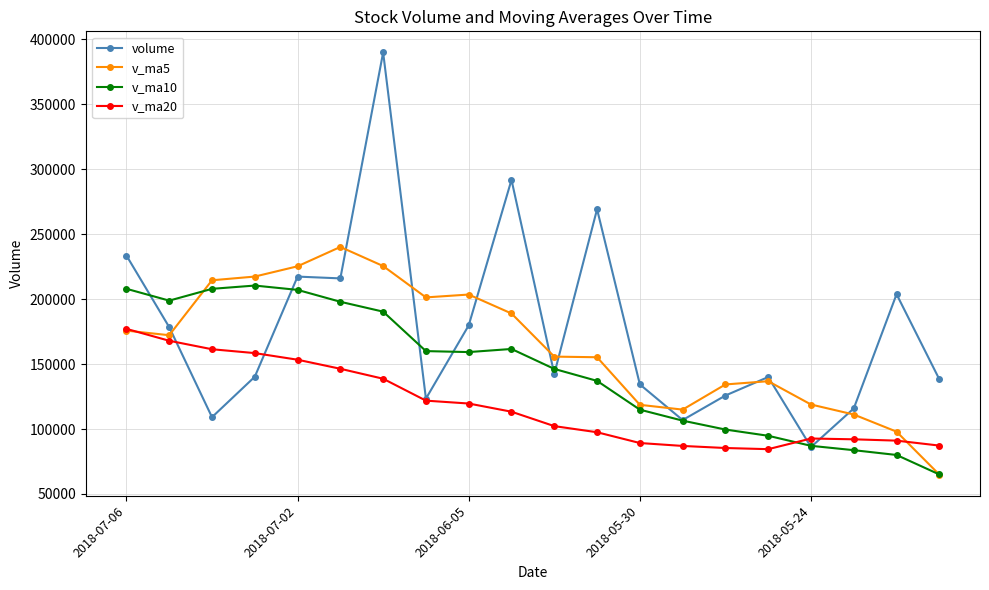

What is the greatest value displayed?

389990.8